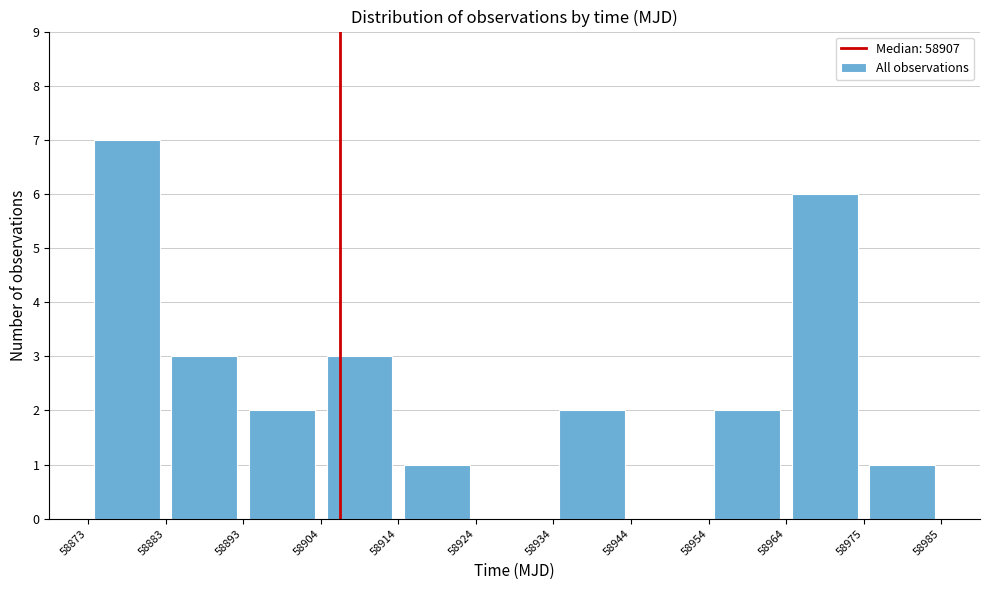

How tall is the bar that spans 58893 to 58904 on the x-axis? The values are not printed on the chart, so give them approximately, as read against the axis.

2